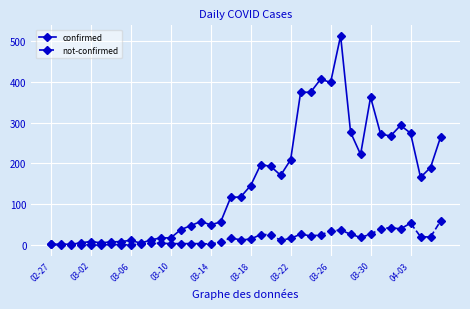

Which series has the widest spread of values?

confirmed